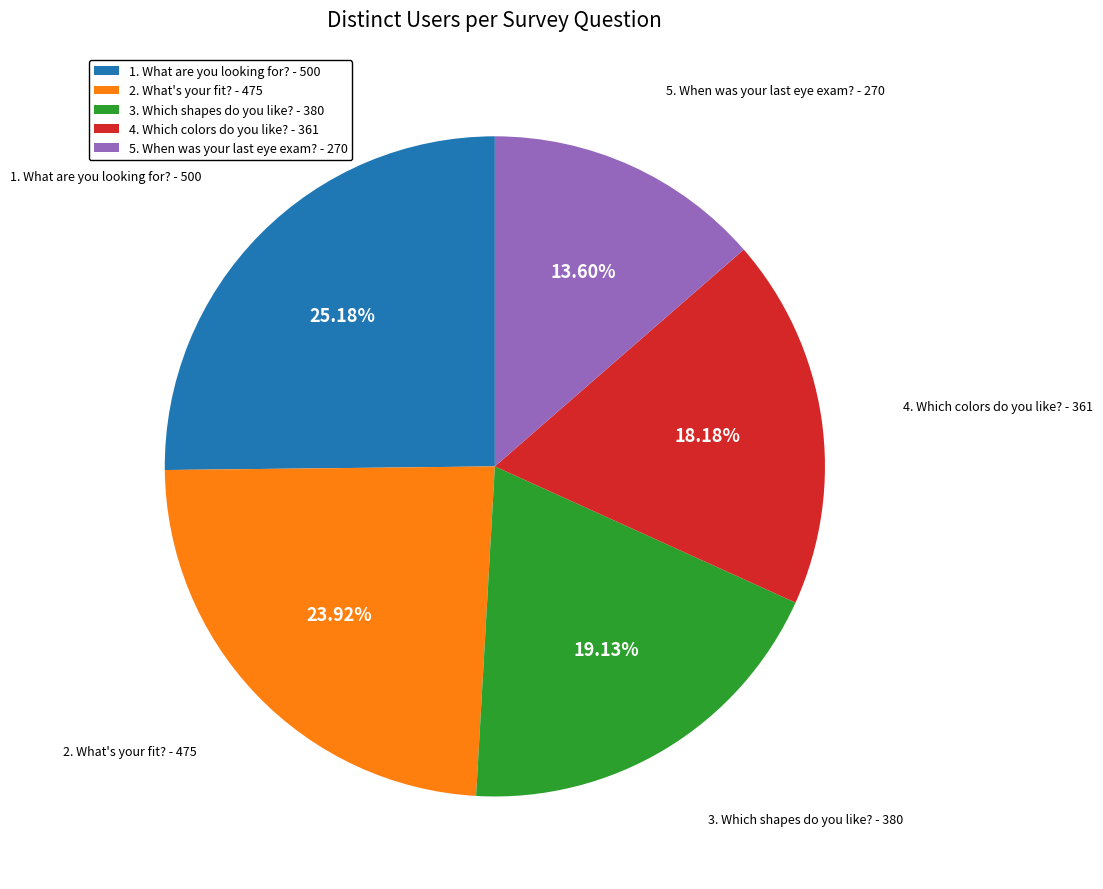

What is the largest slice in the pie chart?

1. What are you looking for?